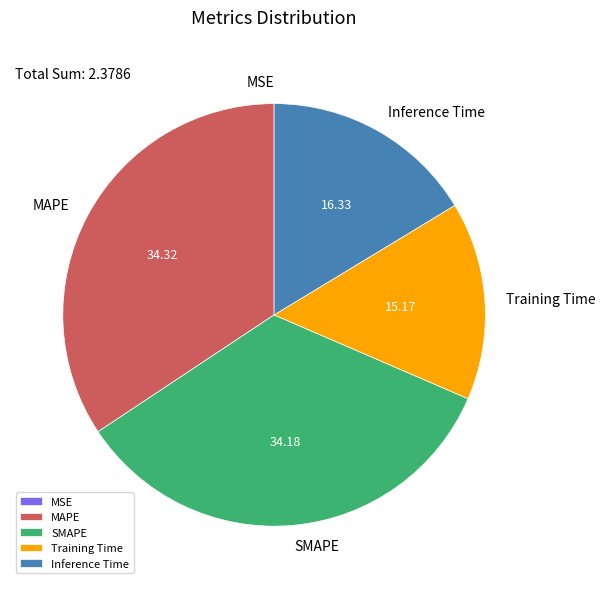

Which has a higher value, Inference Time or MAPE?

MAPE